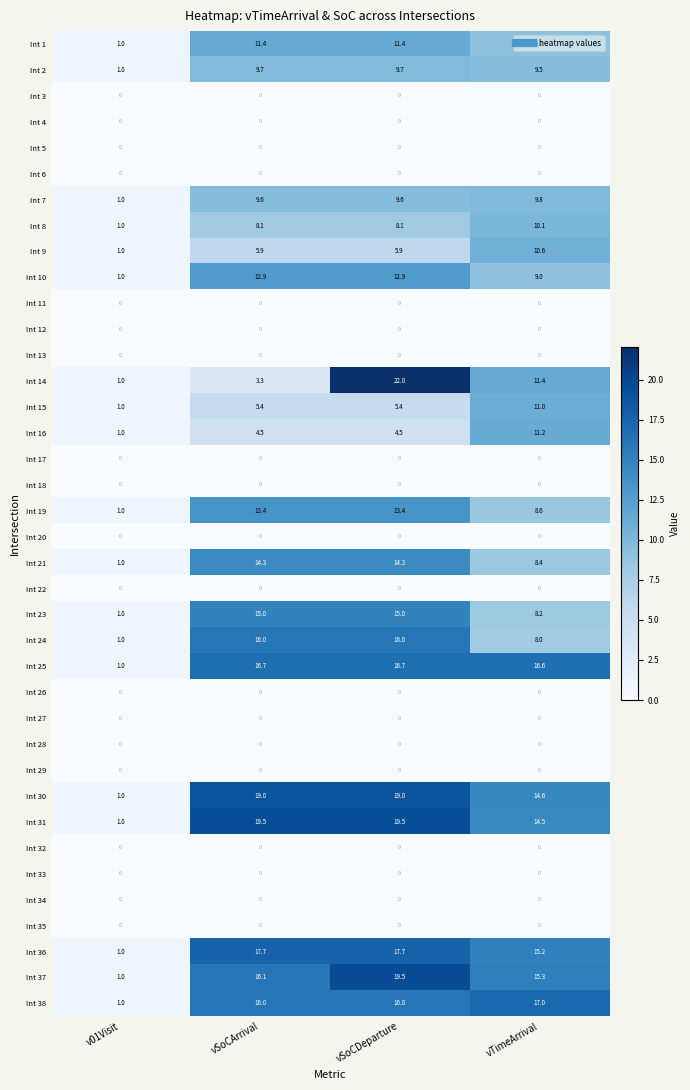

Is the value of Int 9 at v01Visit greater than the value of Int 38 at vSoCDeparture?

No